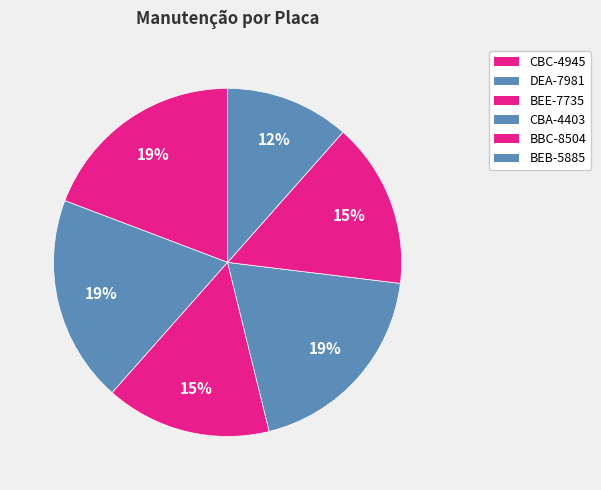

To the nearest percent, what is the average slice percentage?

17%